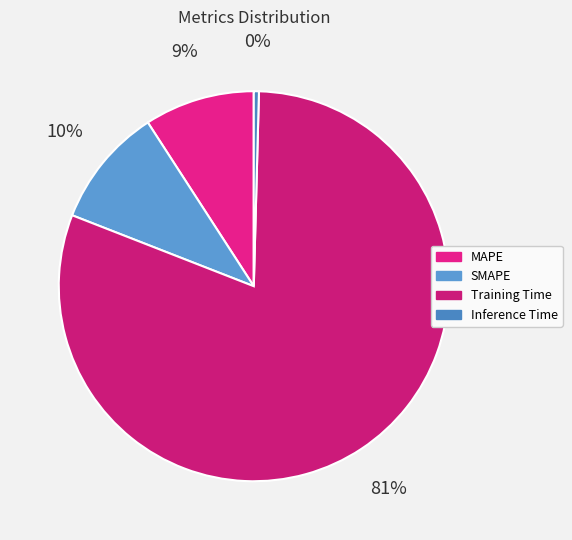

Between Inference Time and SMAPE, which is larger?

SMAPE